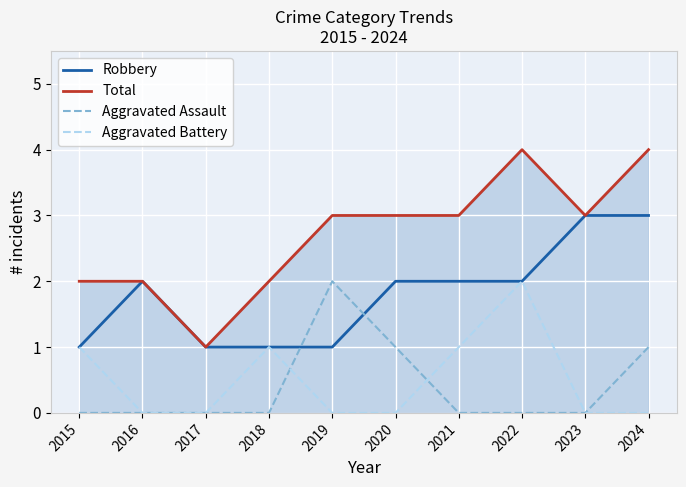

Which series has the largest total across all categories?

Total